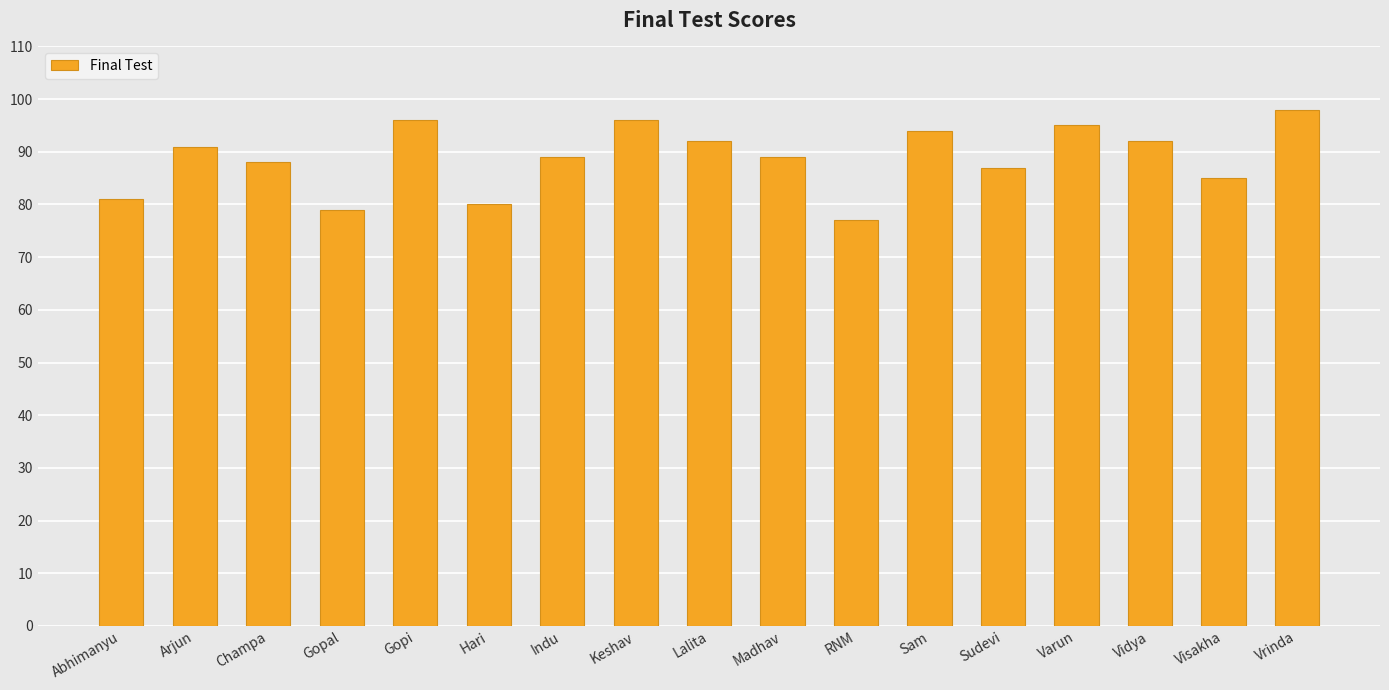

The chart shows a value of 88 at Champa. True or false?

True